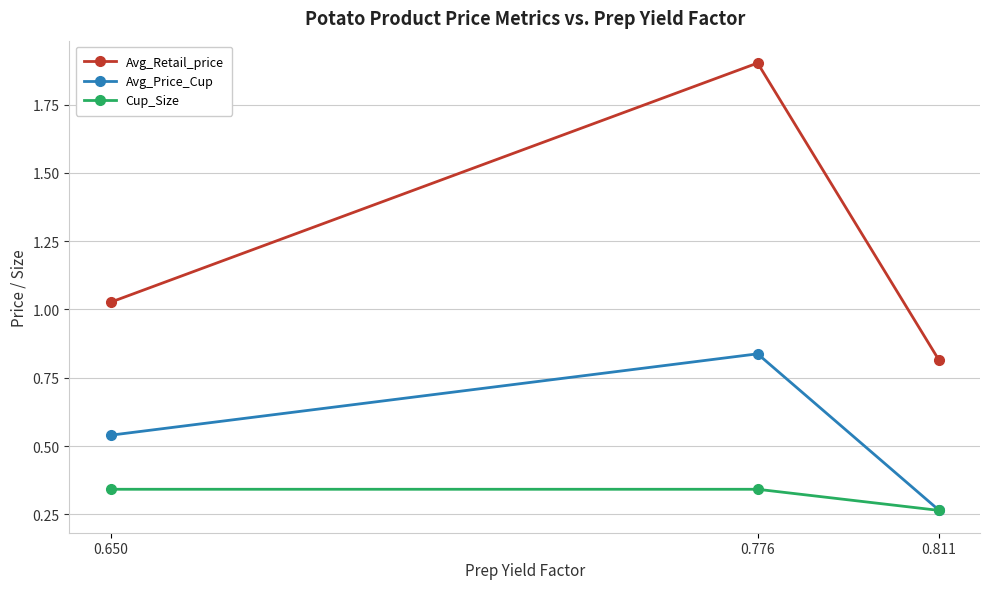

Which series has the largest total across all categories?

Avg_Retail_price